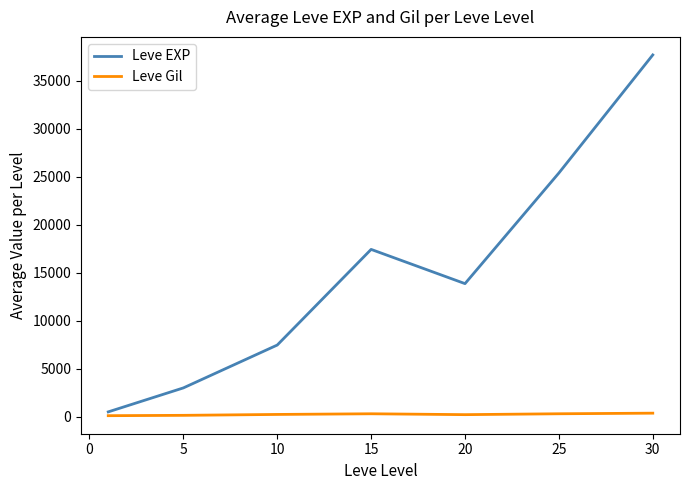

List the series in order of their overall mean, lowest first.

Leve Gil, Leve EXP